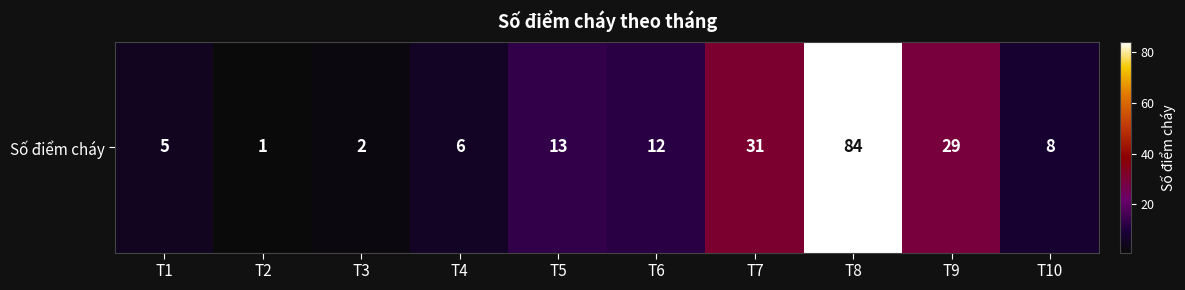

List the labels in order of value, smallest first.

T2, T3, T1, T4, T10, T6, T5, T9, T7, T8